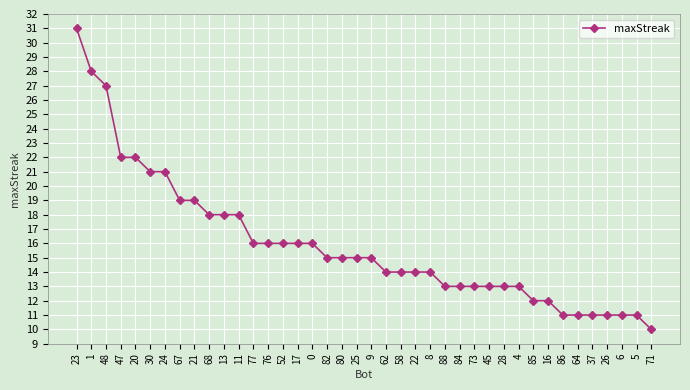

Count the number of data series in this chart.

1